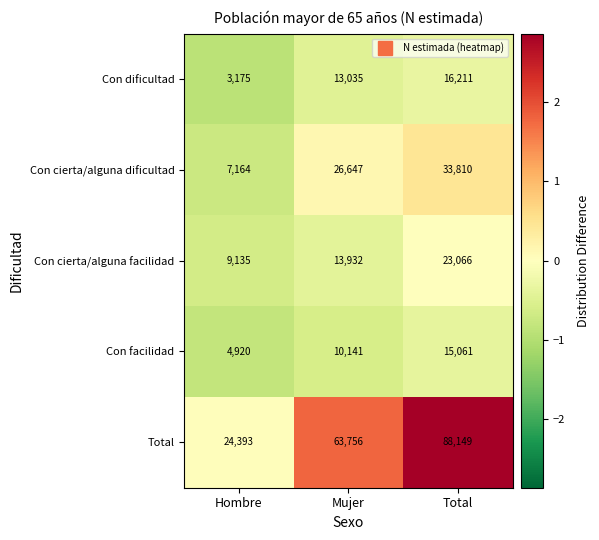

How many data points does each series have?

3